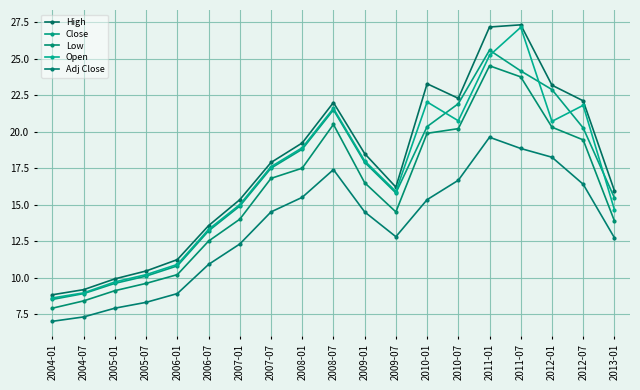

Where is the first local maximum for High?

2008-07